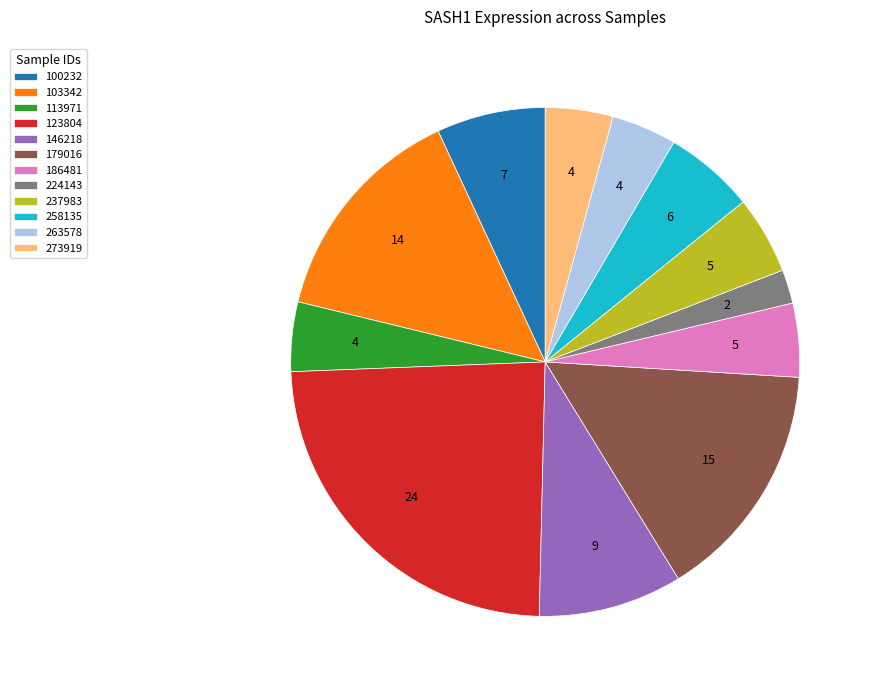

How many segments does this pie chart have?

12